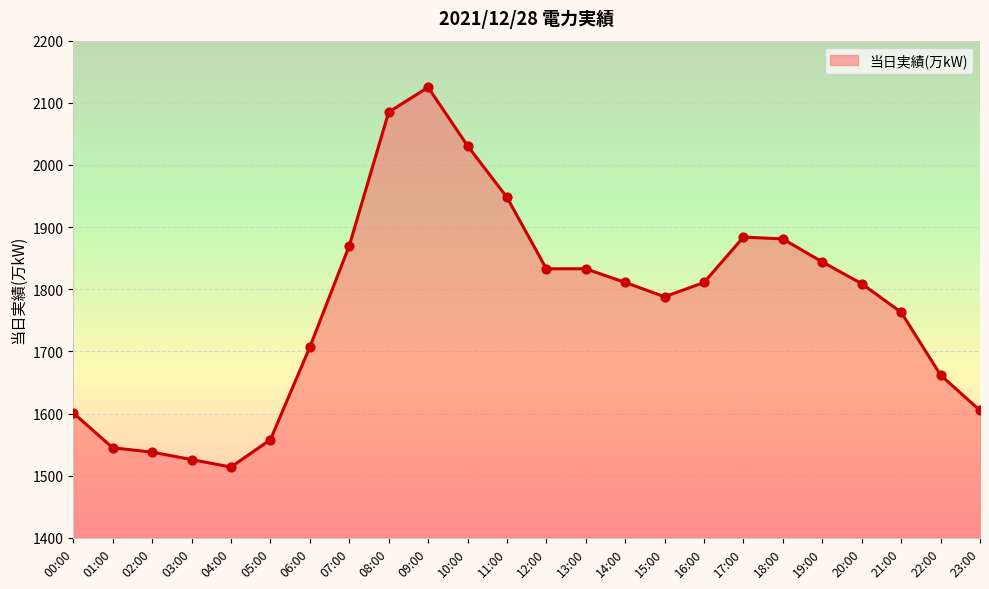

Between 19:00 and 15:00, which is larger?

19:00